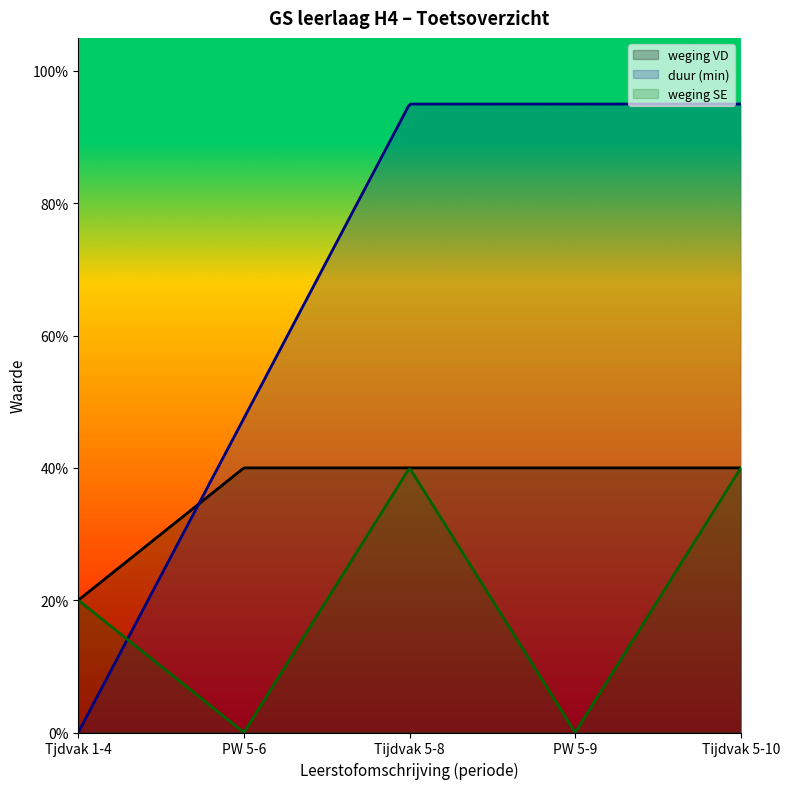

What is the sum of all weging VD values?

11242.5